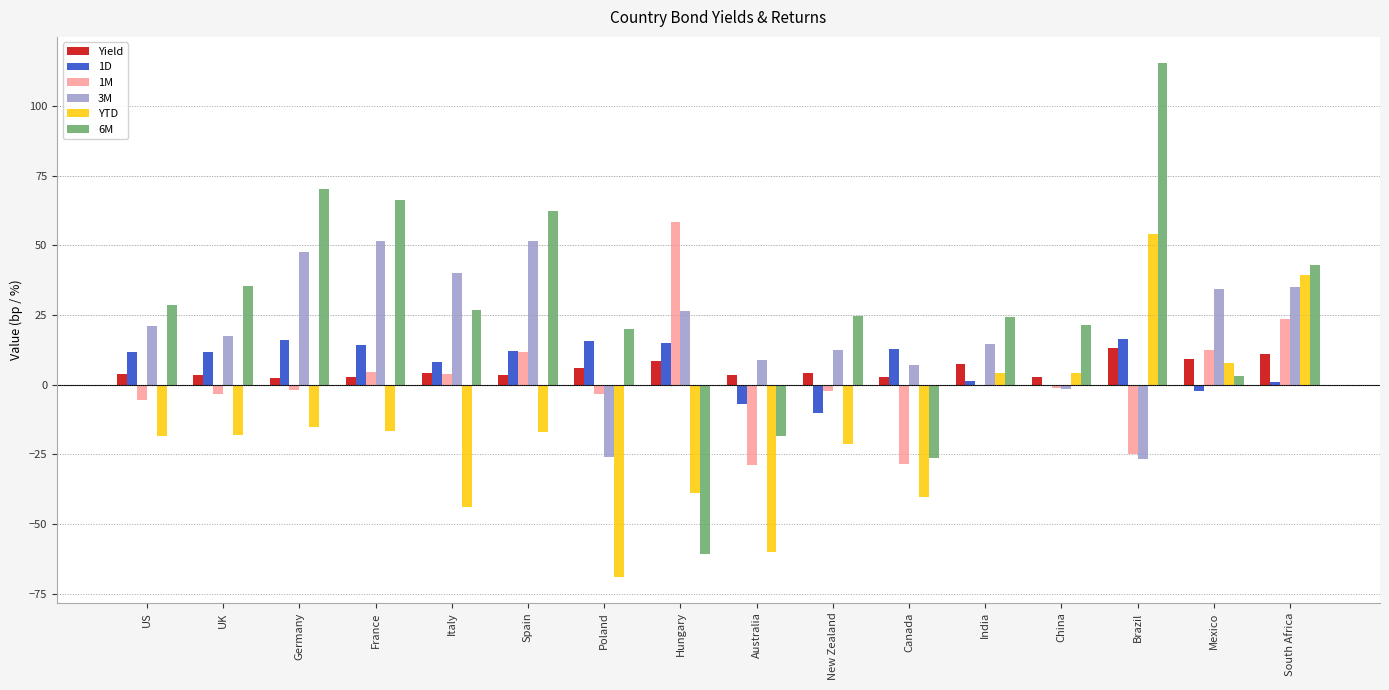

Which label corresponds to the largest value in the chart?

Brazil